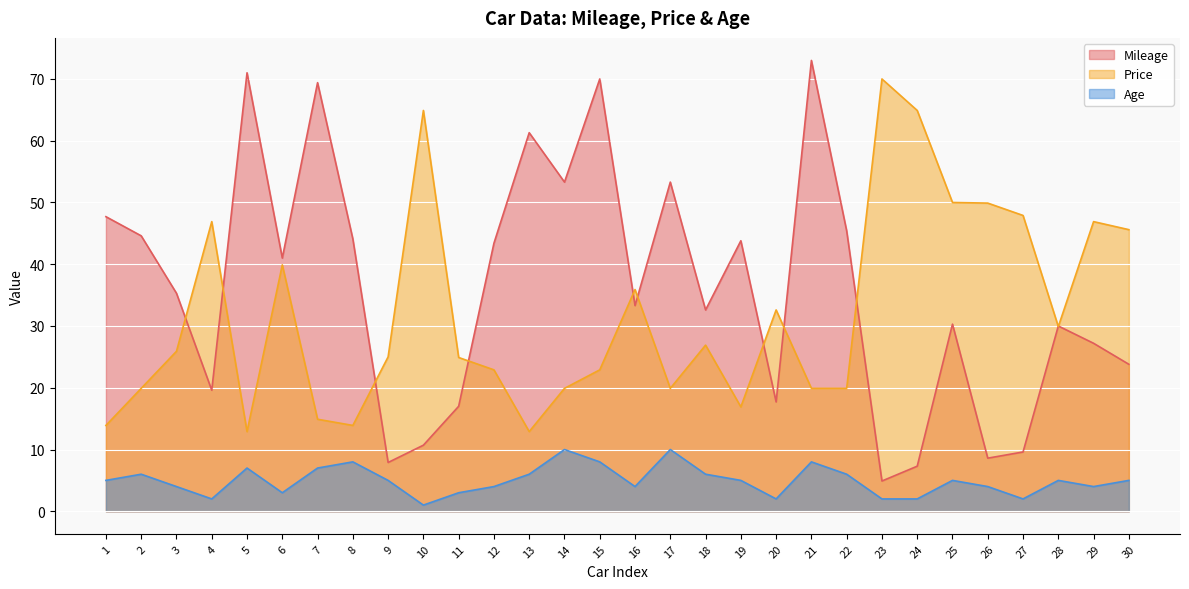

What is the difference between the Mileage values at 19 and 15?

26.2